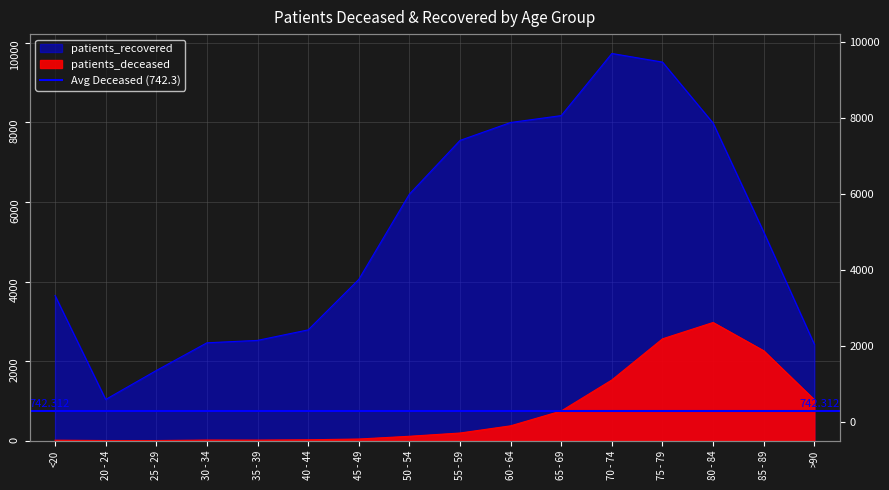

Read the patients_recovered value at 85 - 89.

5244